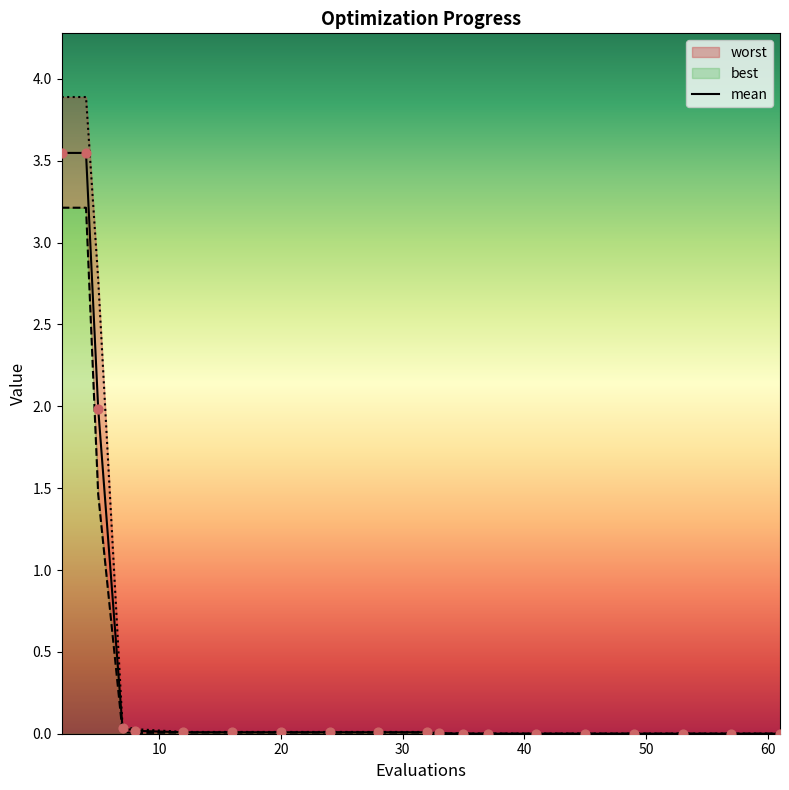

What is the total value across all series at 7?

0.1